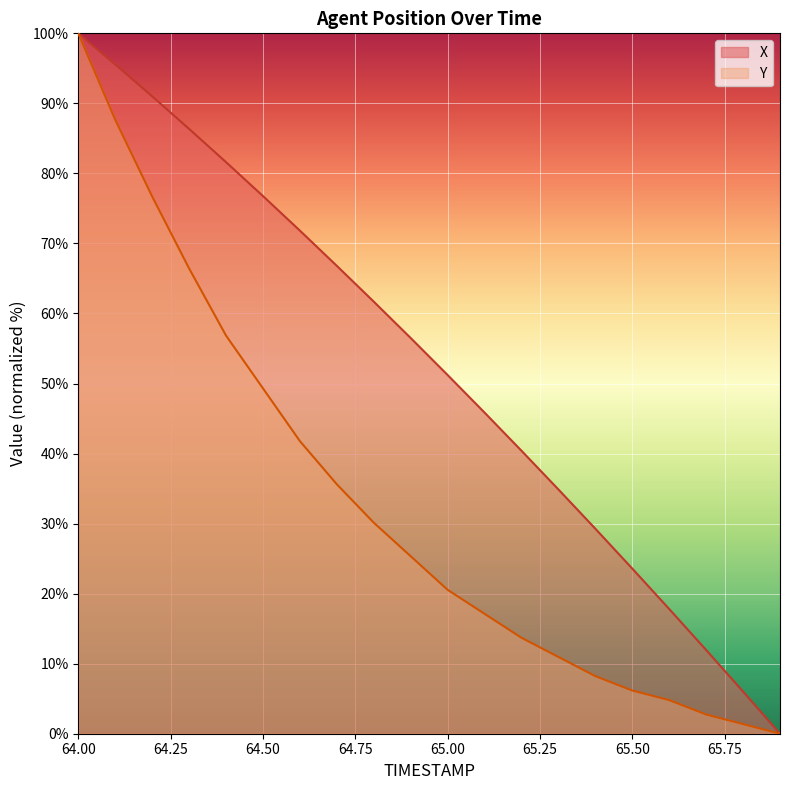

What is the difference between the maximum and minimum values in the X series?

100.0